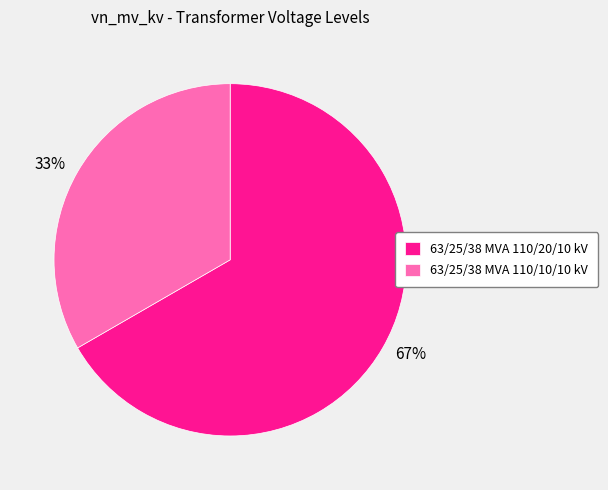

Count the number of slices in the pie.

2